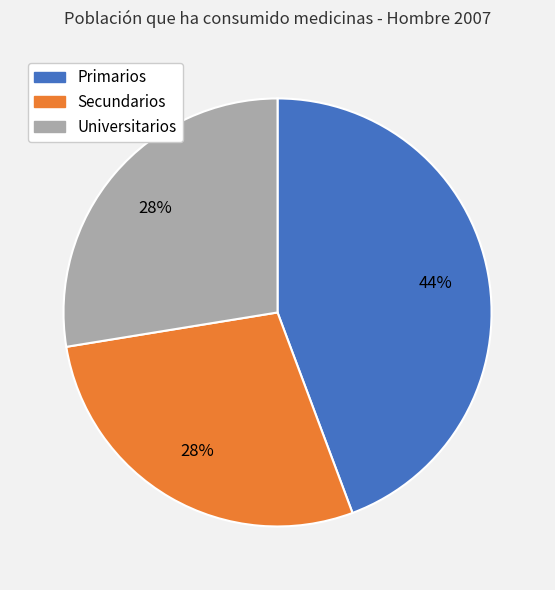

Which slice is the largest?

Primarios